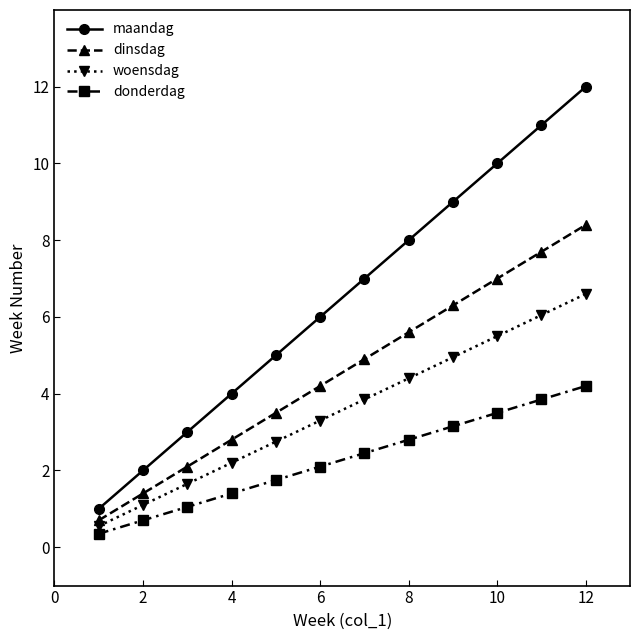

Which series has the largest total across all categories?

maandag